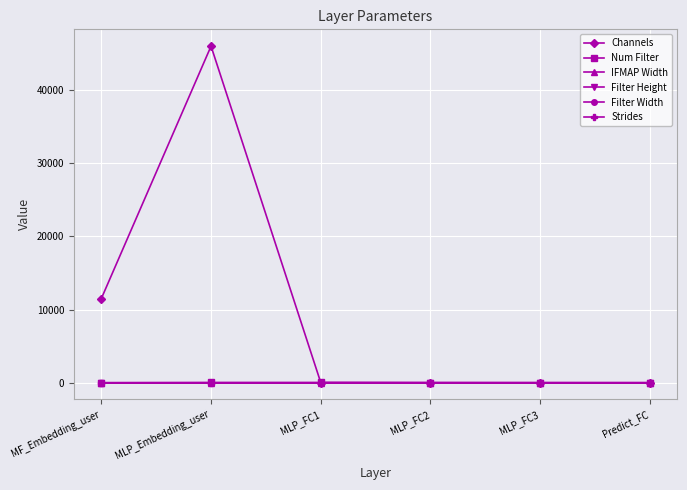

True or false: IFMAP Width has a value of 1 at Predict_FC.

True